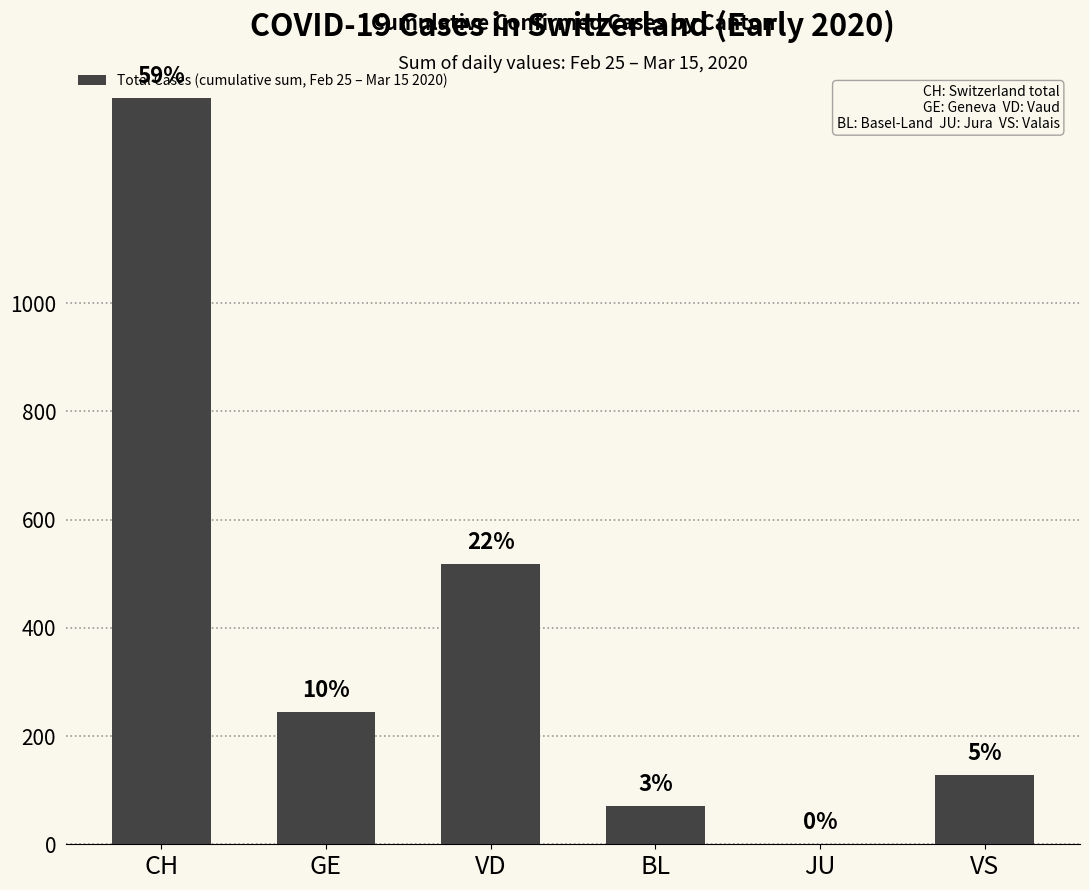

Reading left to right, transcribe all the data shown in this chart.

1378	245	517	71	0	128